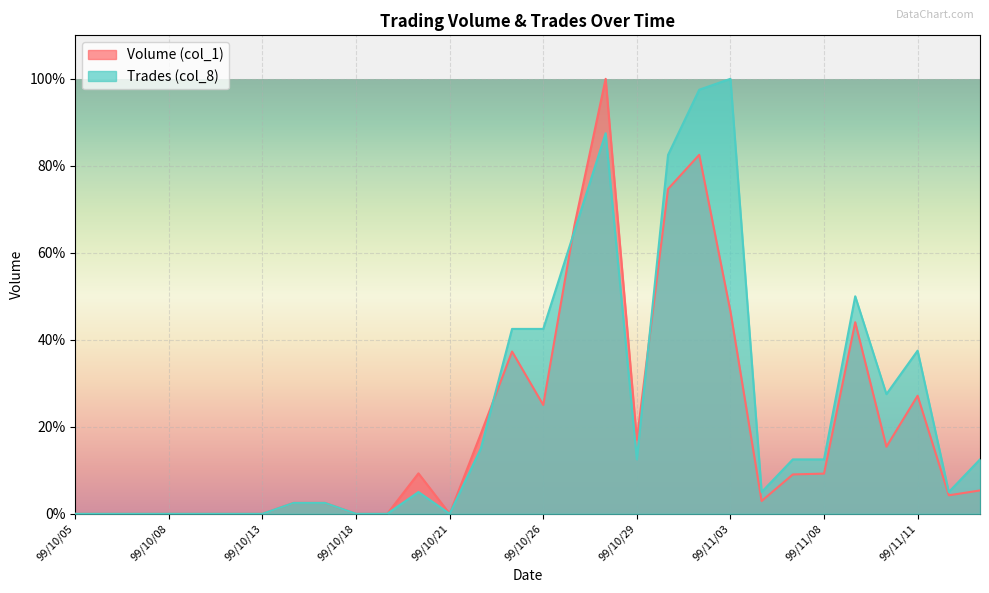

What are all the series names shown in the legend?

Volume (col_1), Trades (col_8)